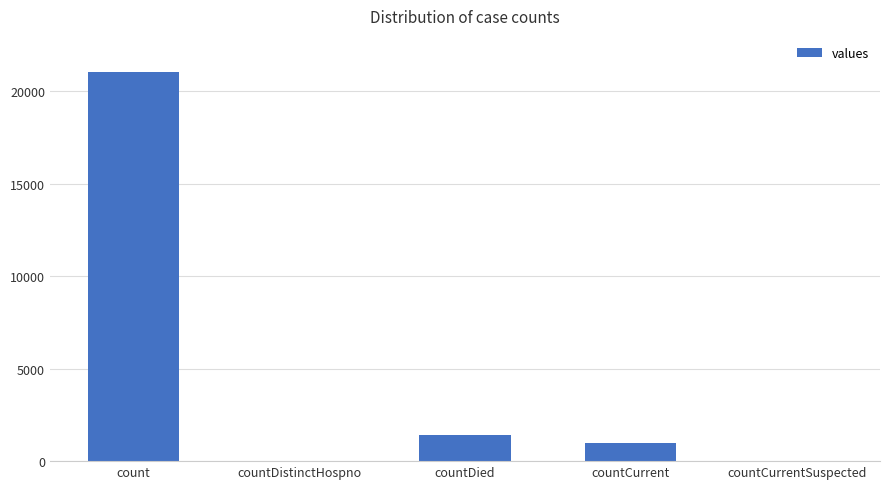

What is the greatest value displayed?

21050